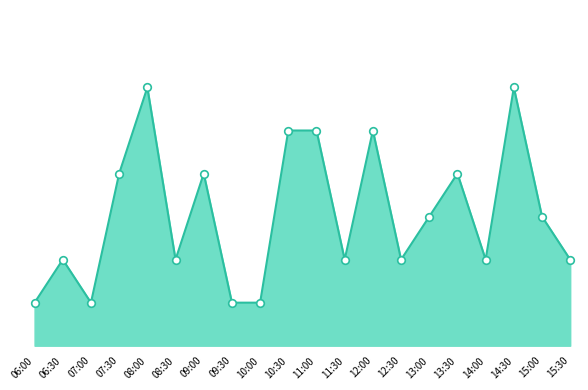

What is the ratio of the value at 13:00 to the value at 12:00?

0.6